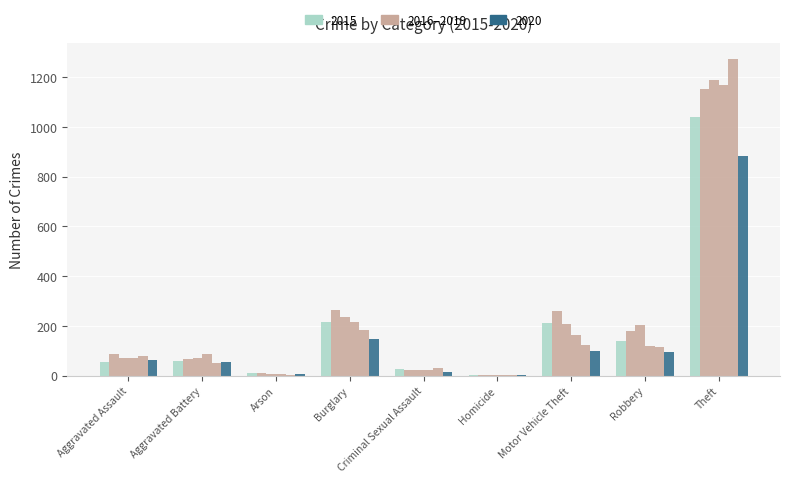

Reading left to right, what are all the values shown in this chart?

2015: Aggravated Assault=56	Aggravated Battery=60	Arson=10	Burglary=216	Criminal Sexual Assault=29	Homicide=5	Motor Vehicle Theft=212	Robbery=139	Theft=1041
2016: Aggravated Assault=88	Aggravated Battery=66	Arson=12	Burglary=266	Criminal Sexual Assault=25	Homicide=4	Motor Vehicle Theft=259	Robbery=178	Theft=1151
2017: Aggravated Assault=72	Aggravated Battery=71	Arson=7	Burglary=237	Criminal Sexual Assault=22	Homicide=4	Motor Vehicle Theft=208	Robbery=202	Theft=1188
2018: Aggravated Assault=72	Aggravated Battery=86	Arson=7	Burglary=218	Criminal Sexual Assault=24	Homicide=4	Motor Vehicle Theft=163	Robbery=121	Theft=1170
2019: Aggravated Assault=80	Aggravated Battery=53	Arson=5	Burglary=182	Criminal Sexual Assault=31	Homicide=4	Motor Vehicle Theft=123	Robbery=116	Theft=1272
2020: Aggravated Assault=62	Aggravated Battery=57	Arson=7	Burglary=148	Criminal Sexual Assault=15	Homicide=5	Motor Vehicle Theft=99	Robbery=97	Theft=884